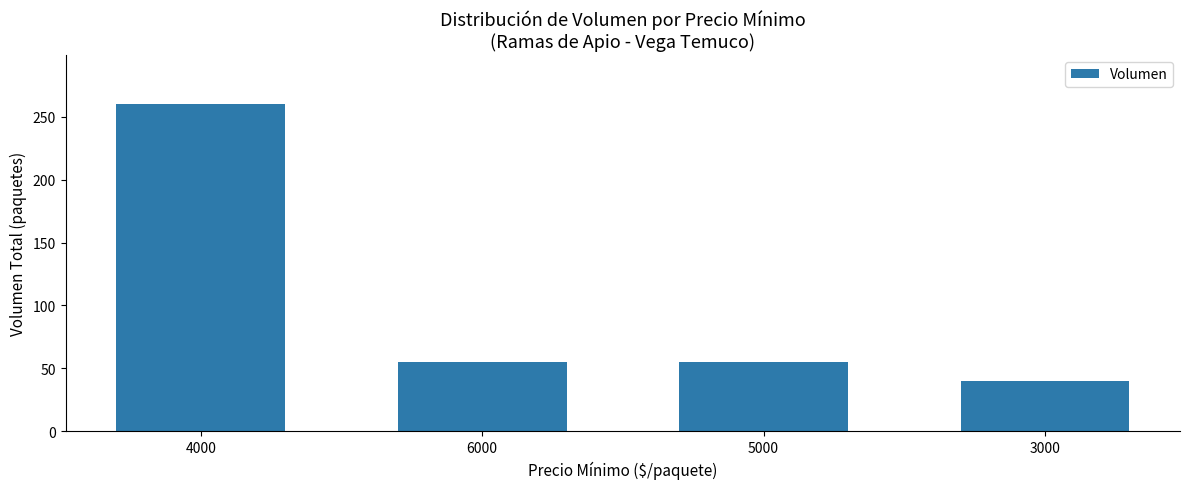

Reading left to right, transcribe all the data shown in this chart.

4000=260	6000=55	5000=55	3000=40